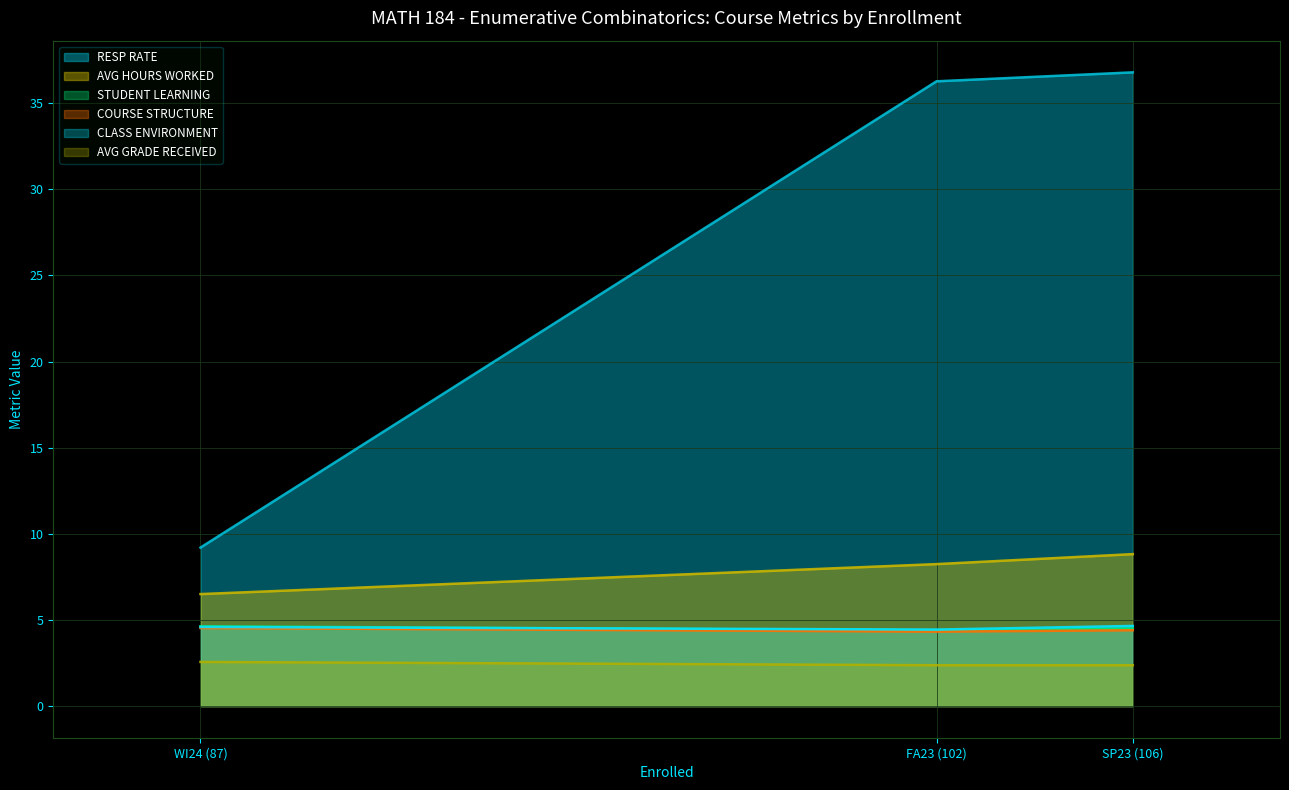

Where does the AVG HOURS WORKED series first go above 8?

FA23 (102)